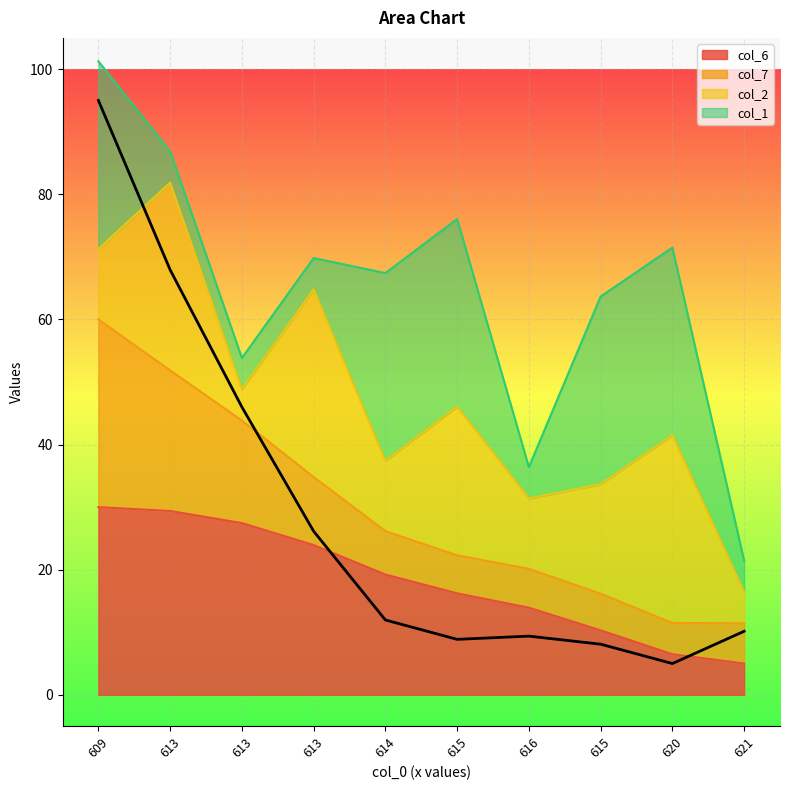

Where does the col_6 series first go above 19?

609